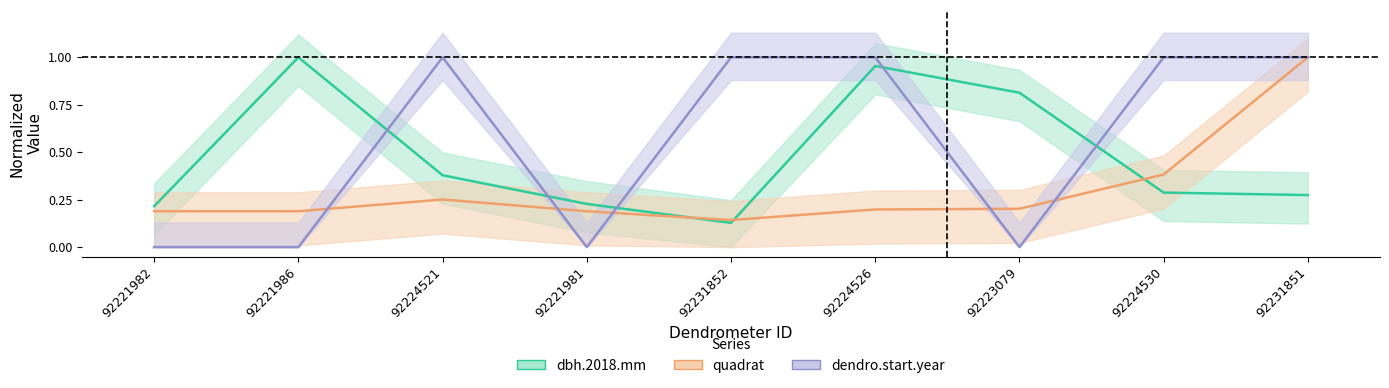

What is the label of the 4th point from the right?

92224526